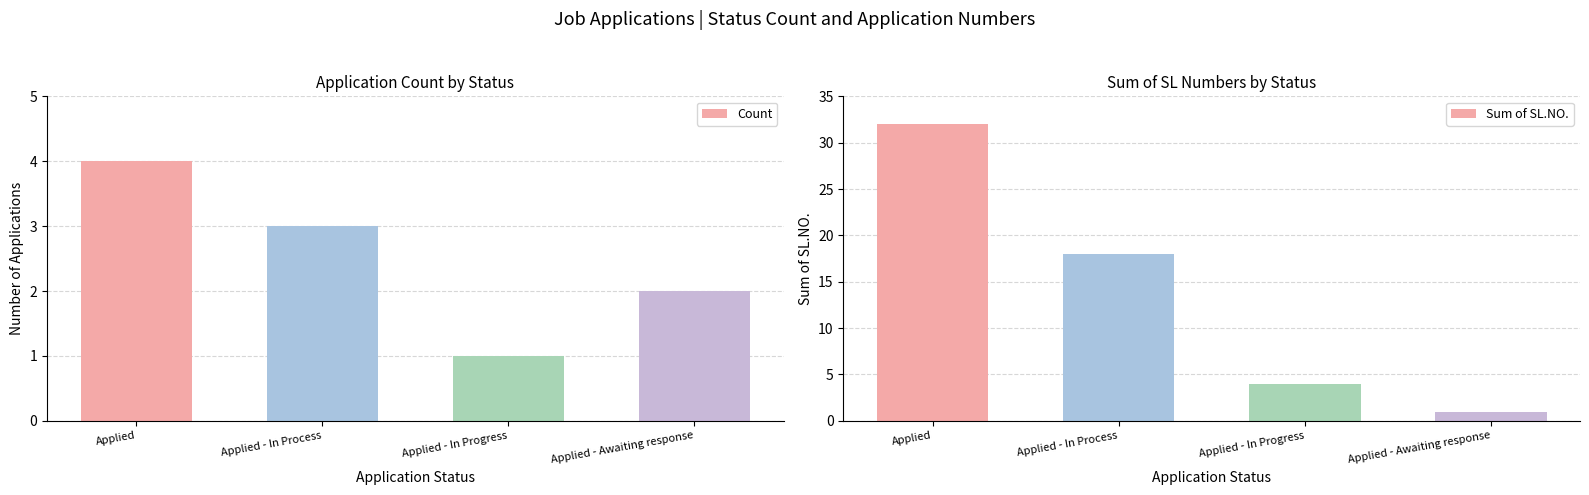

Does the chart contain stacked bars?

No